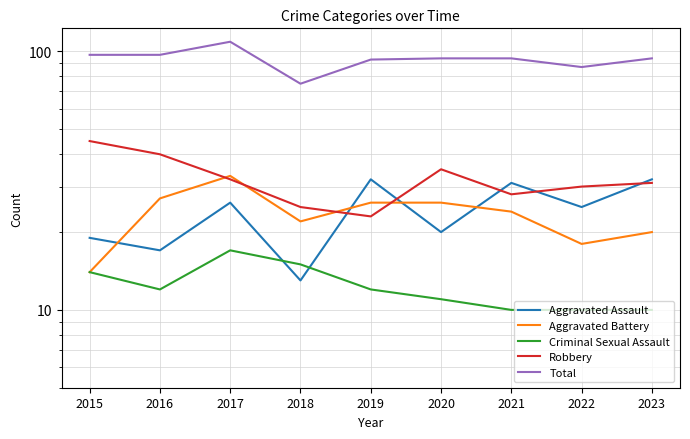

How many lines are shown in the chart?

5